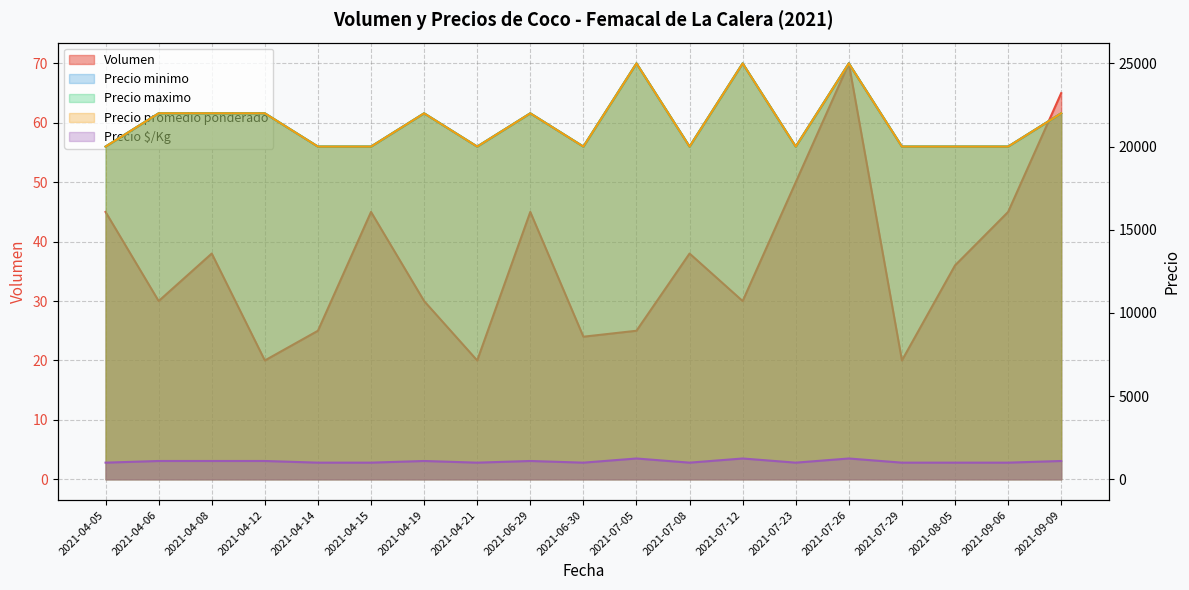

List the series in order of their peak value, highest first.

Precio minimo, Precio maximo, Precio promedio ponderado, Precio $/Kg, Volumen